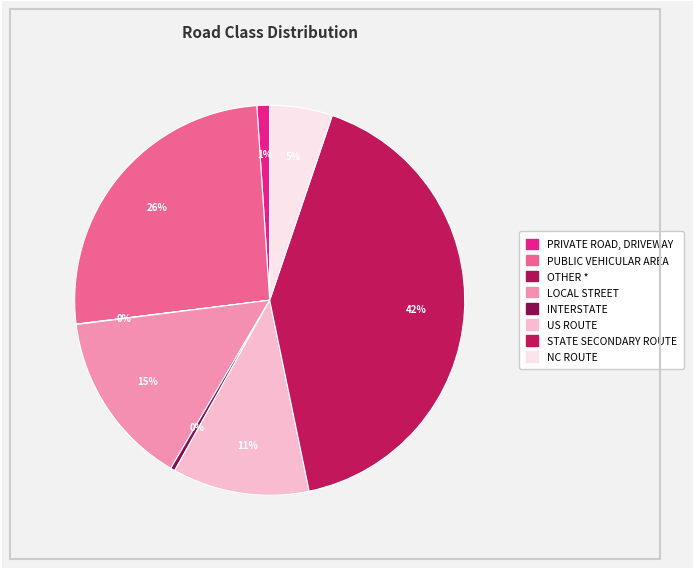

What is the change in value from STATE SECONDARY ROUTE to NC ROUTE?

-7545